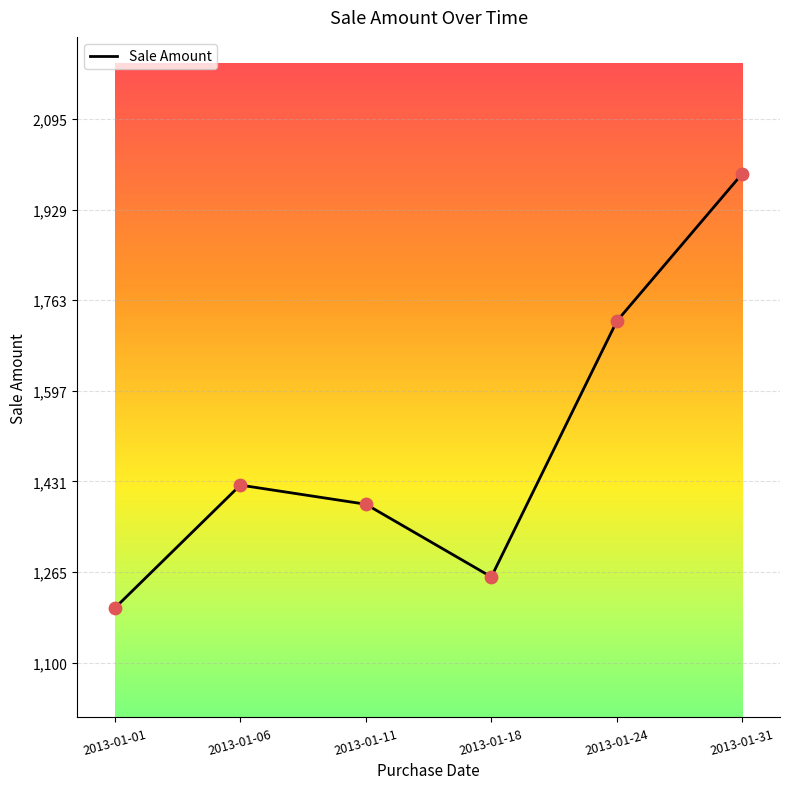

Between 2013-01-24 and 2013-01-31, which is larger?

2013-01-31